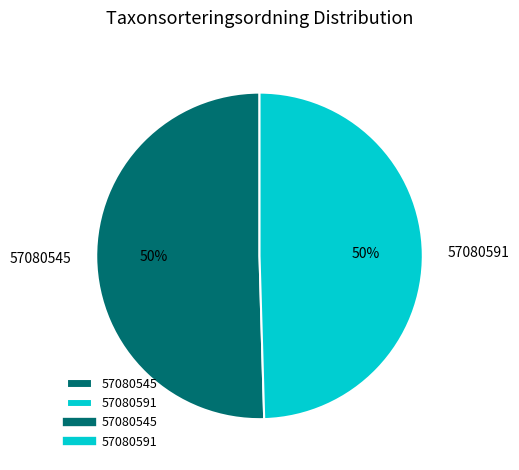

Is the sum of 57080545 and 57080591 greater than half?

Yes